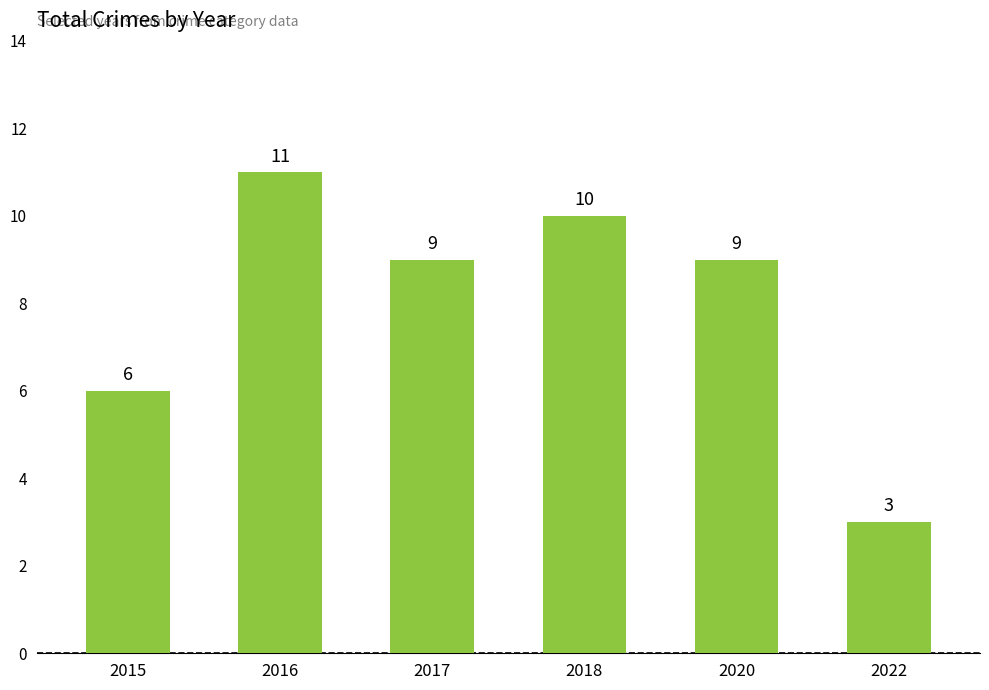

What is the maximum value shown in the chart?

11